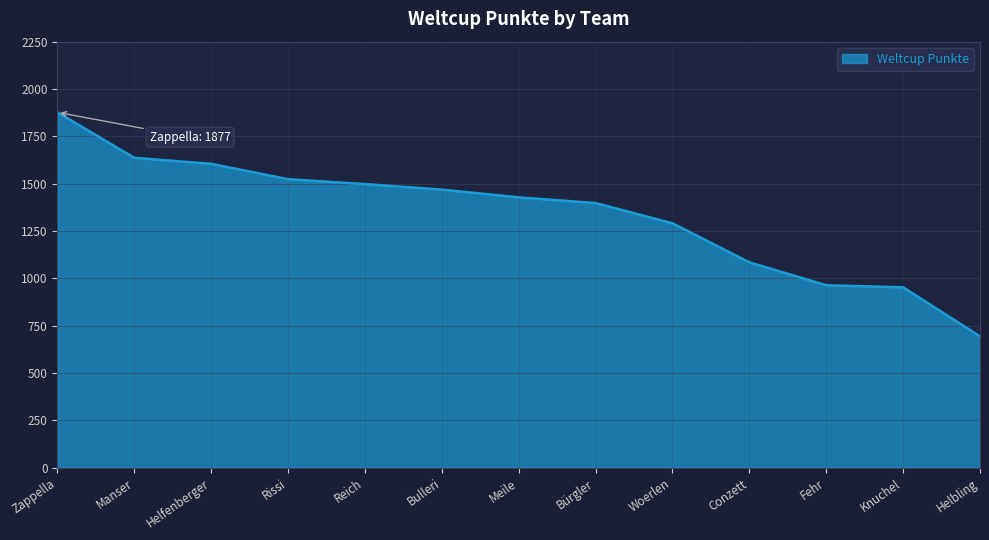

How many series are shown in this chart?

1